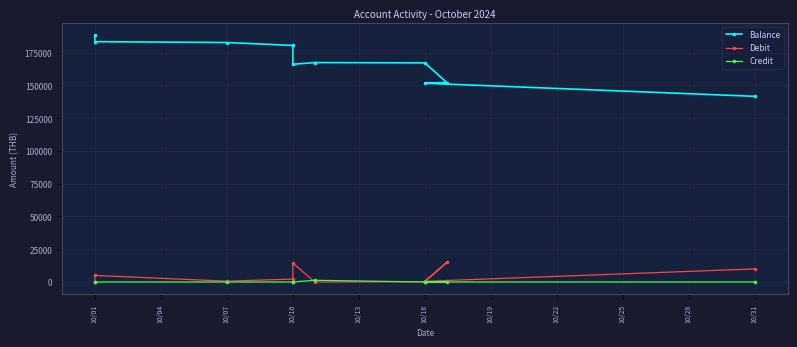

How many series are shown in this chart?

3